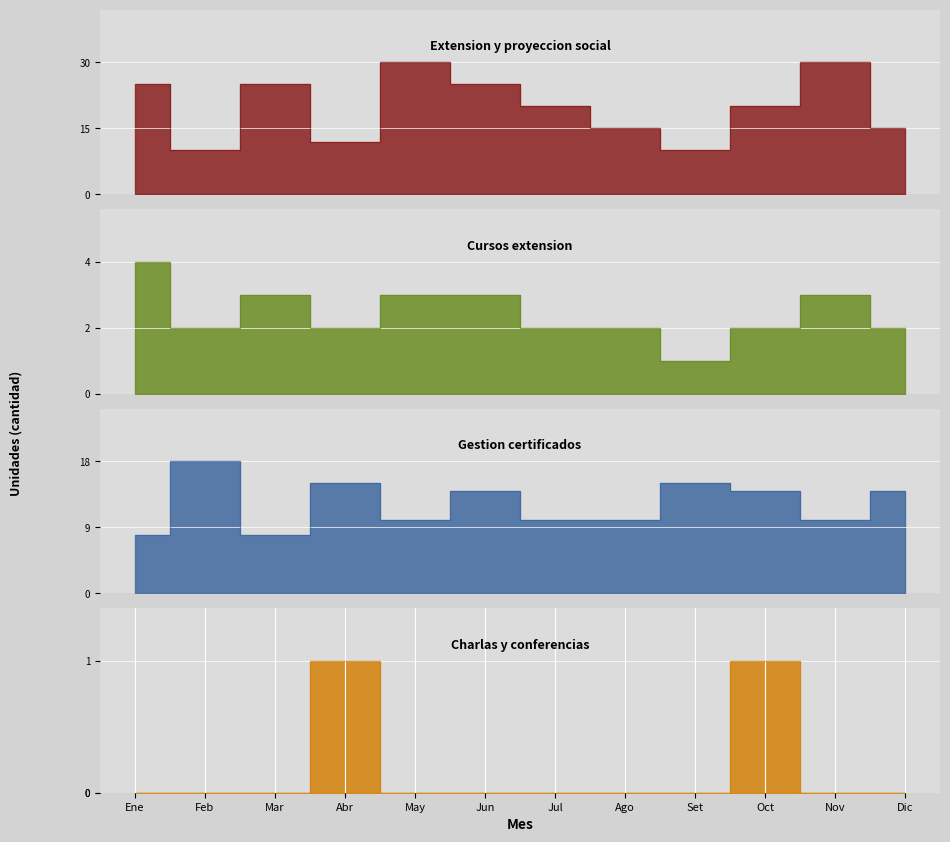

Reading left to right, what are all the values shown in this chart?

Extension y proyeccion social: 25	10	25	12	30	25	20	15	10	20	30	15
Cursos extension: 4	2	3	2	3	3	2	2	1	2	3	2
Gestion certificados: 8	18	8	15	10	14	10	10	15	14	10	14
Charlas y conferencias: 0	0	0	1	0	0	0	0	0	1	0	0